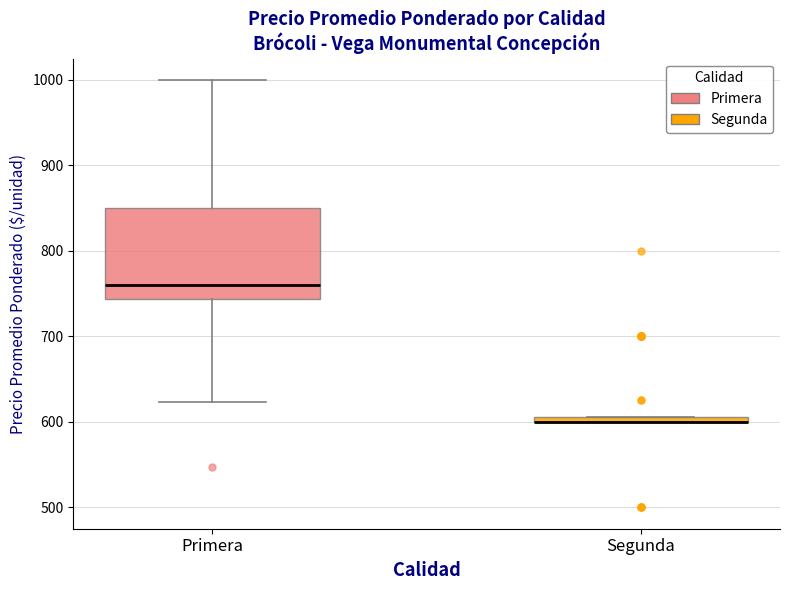

Where is the lower edge of the box for Segunda on the y-axis? The values are not printed on the chart, so give them approximately, as read against the axis.

600